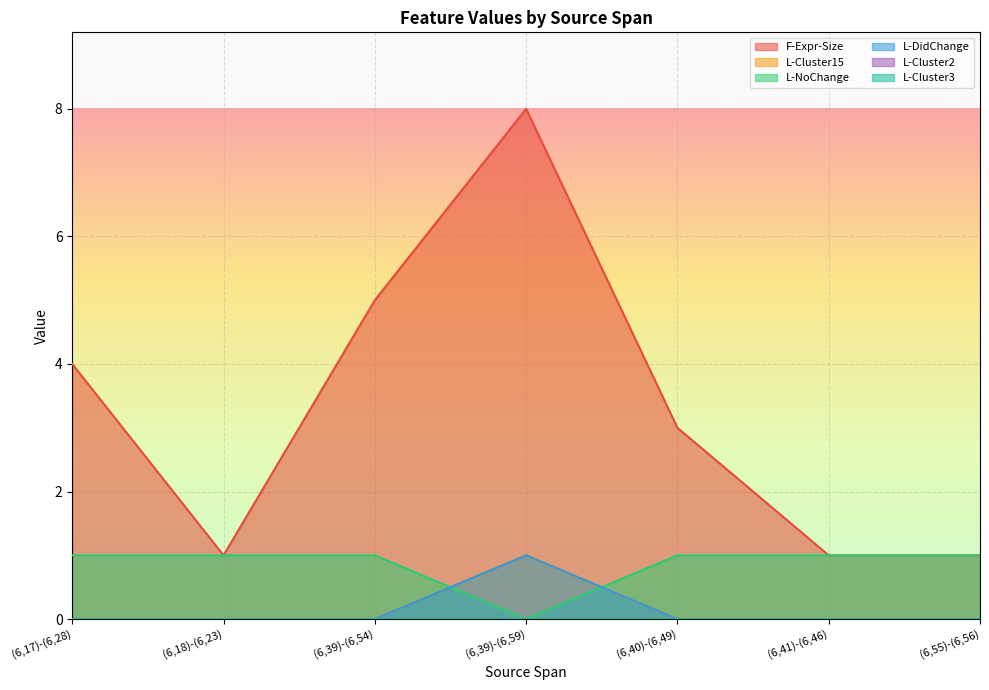

In L-NoChange, how many points are lower than both neighbors (excluding endpoints)?

1